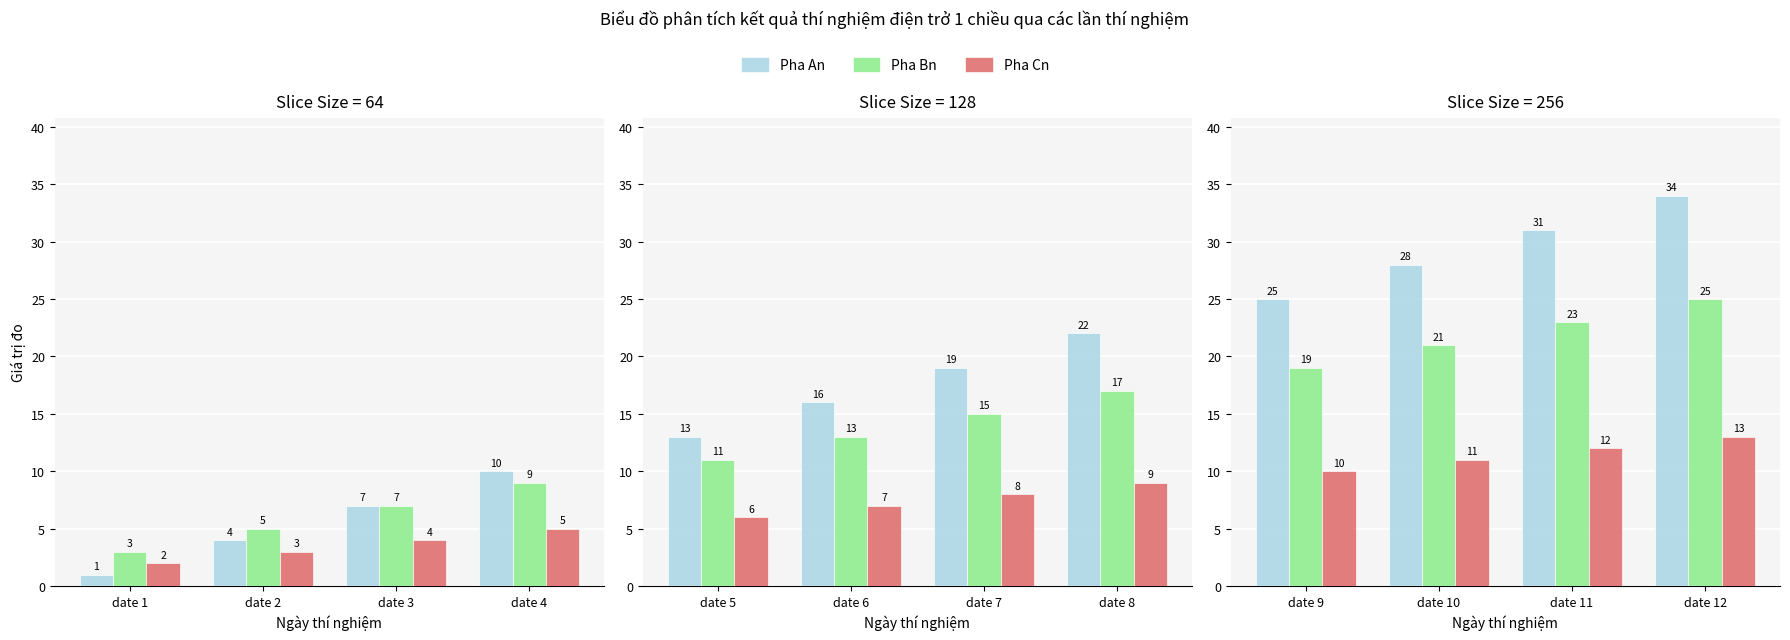

Which series has the largest total across all categories?

Pha An